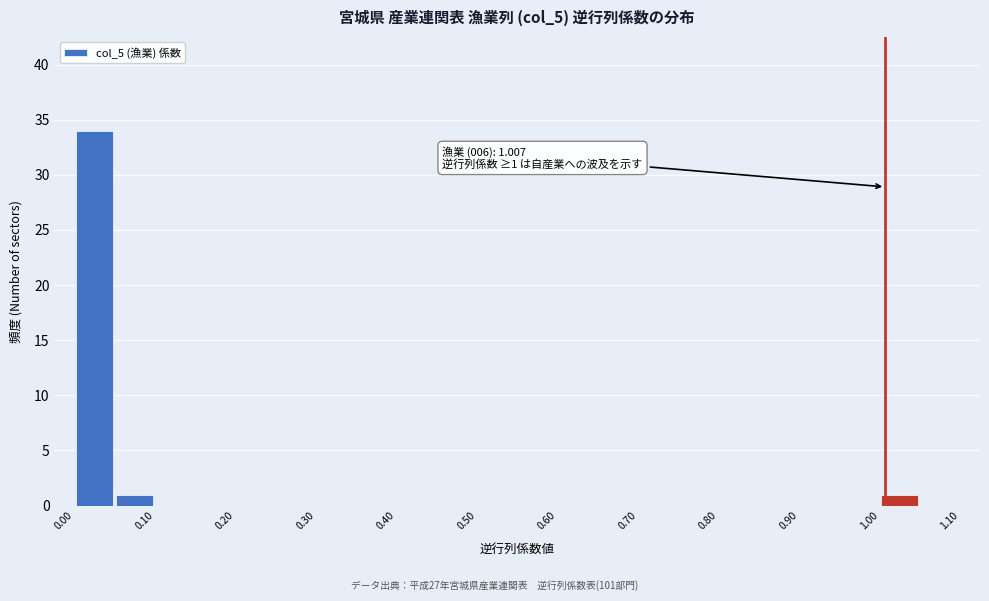

Over which range of the x-axis is the bar tallest?

0.00 to 0.05